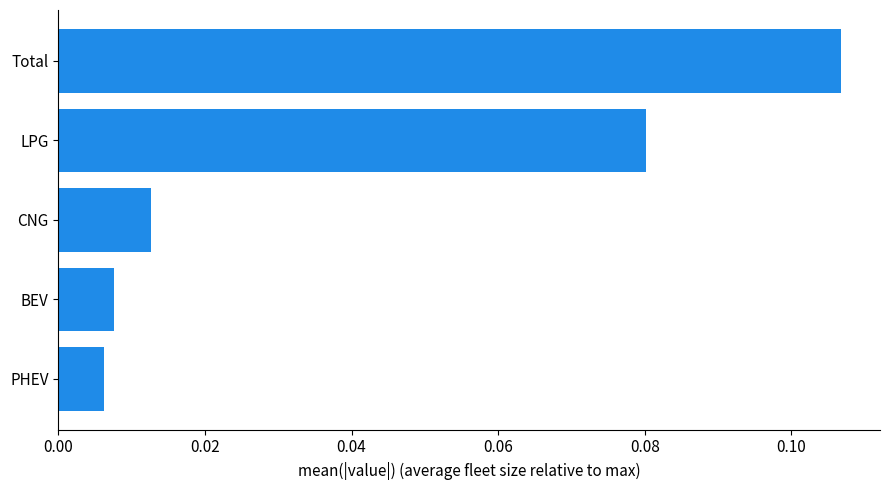

Between PHEV and CNG, which is larger?

CNG